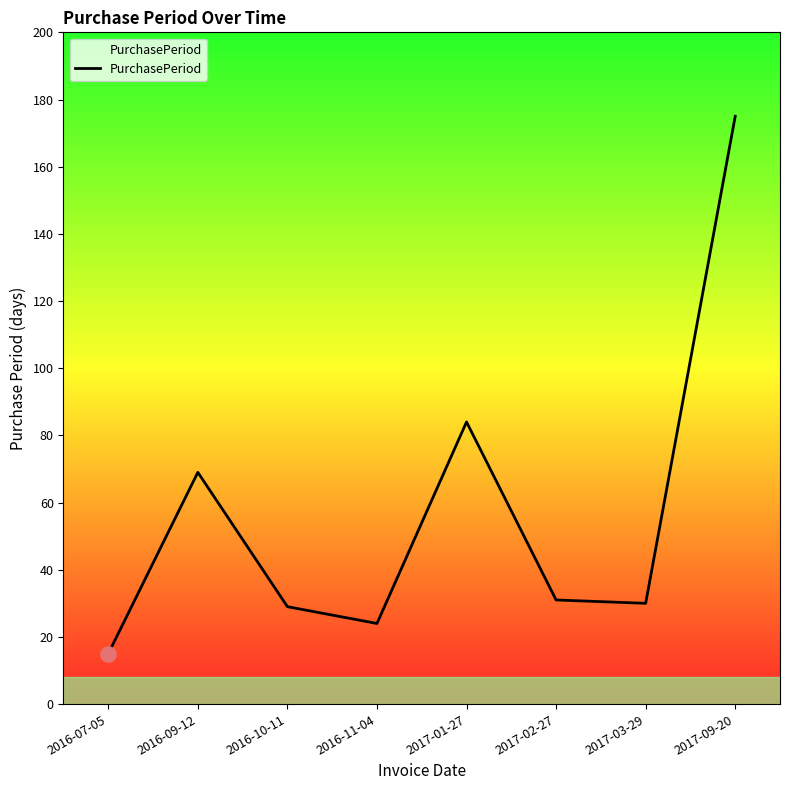

Between 2017-02-27 and 2016-09-12, which is larger?

2016-09-12